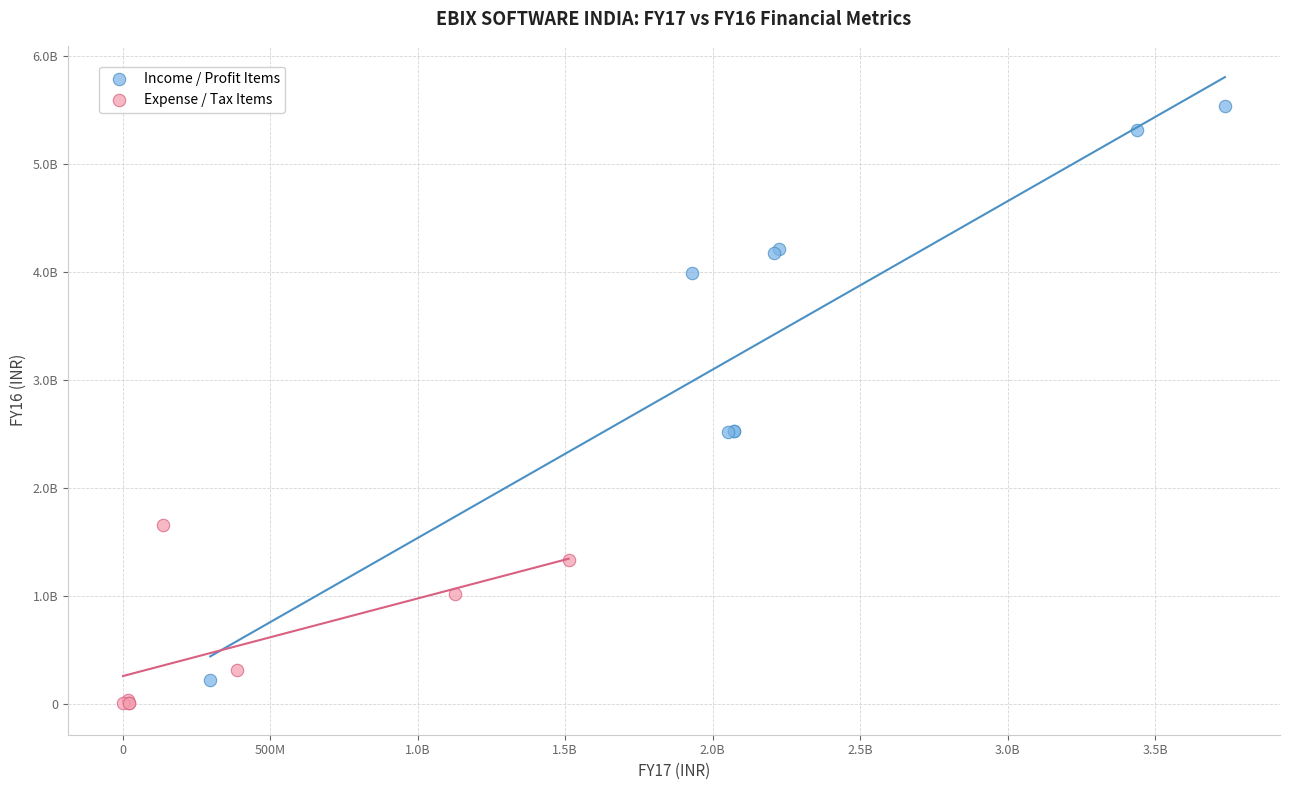

Which series contains the lowest Y value?

Expense / Tax Items